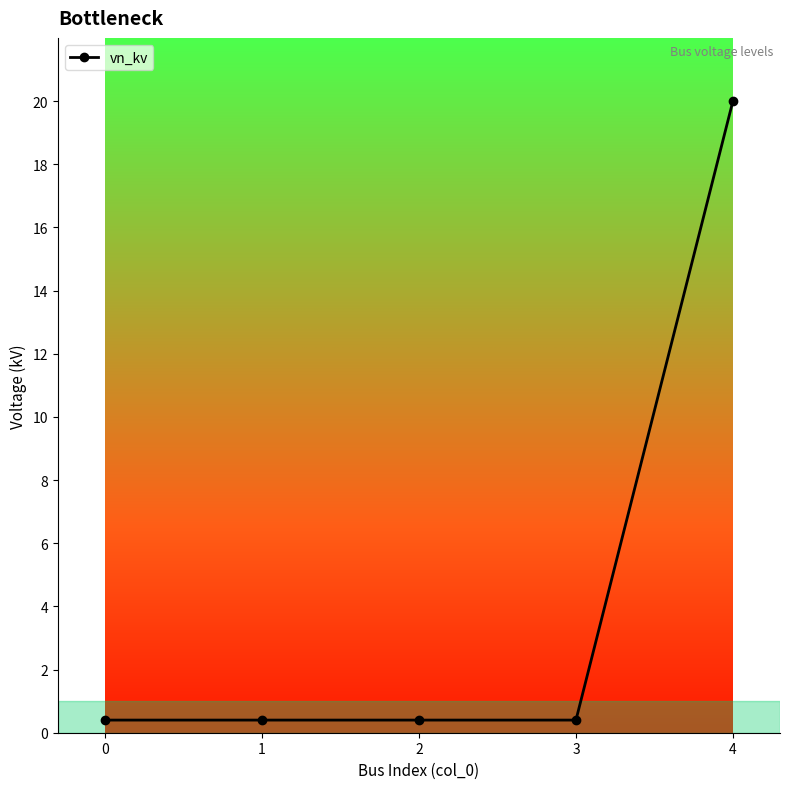

Read the value at 1.

0.4